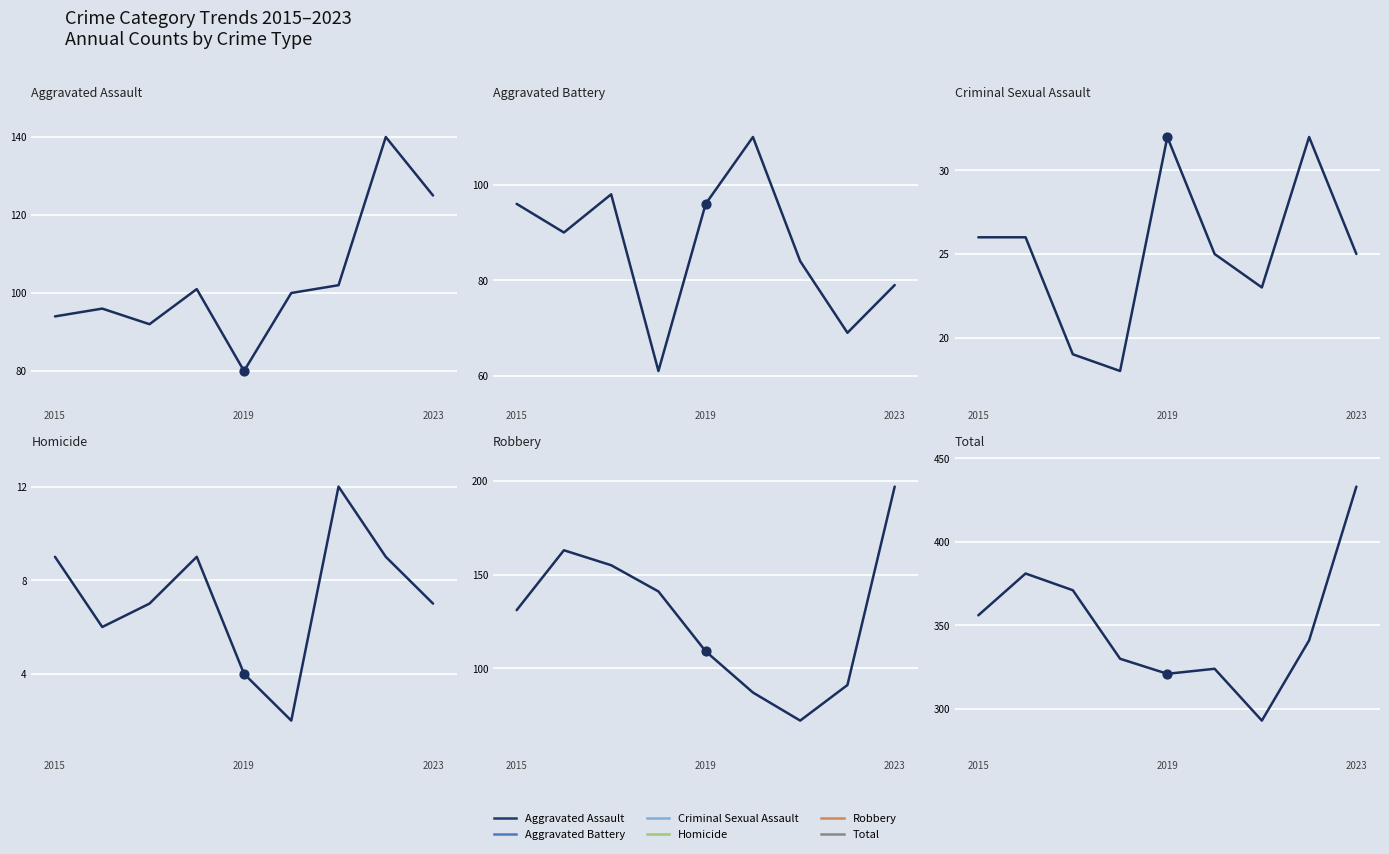

Which series contains the highest Y value?

Total